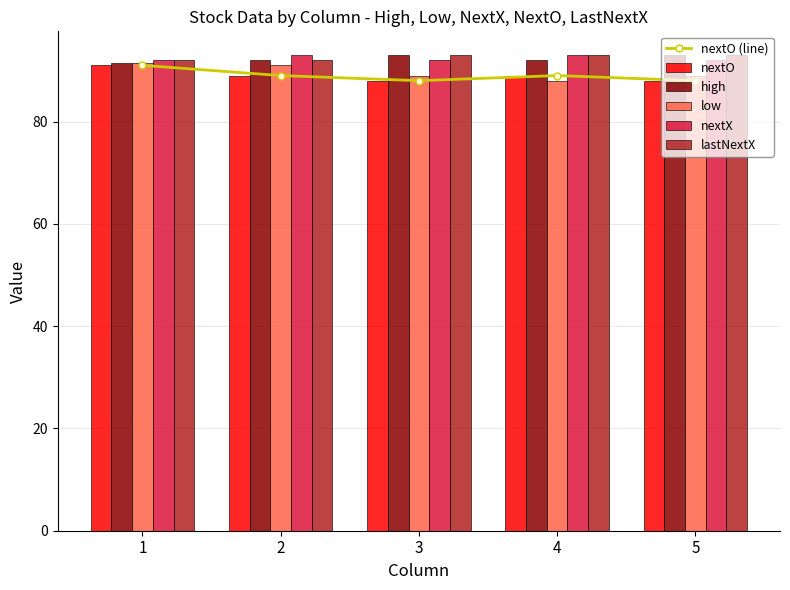

Which has a higher value, 3 or 1?

1